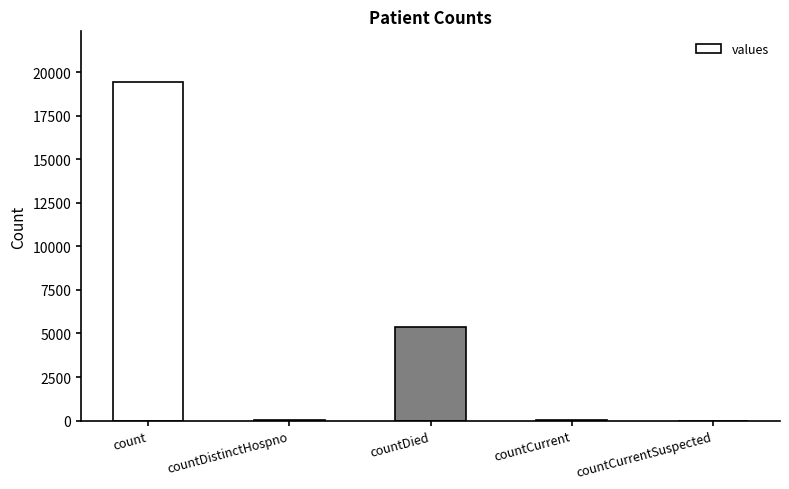

What value does the data have at countDied?

5357